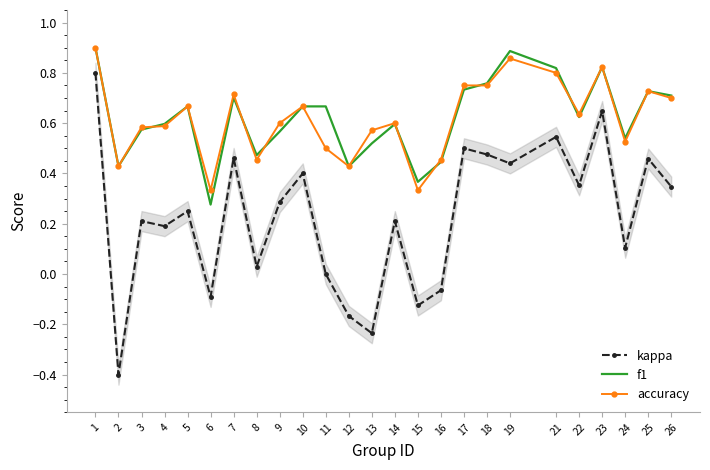

Where is the first local minimum for accuracy?

2